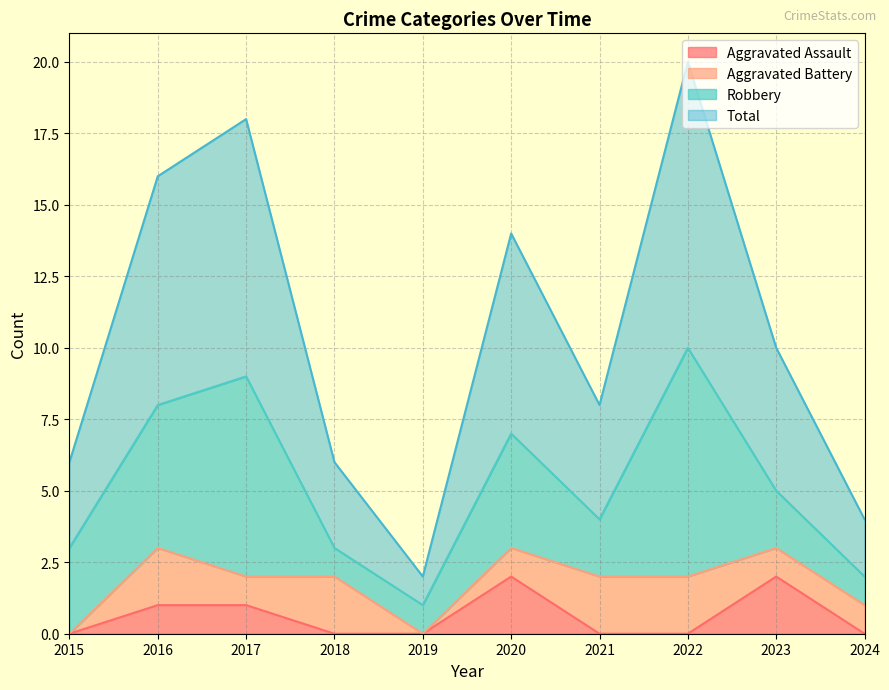

The value of Aggravated Assault at 2024 is 0. True or false?

True